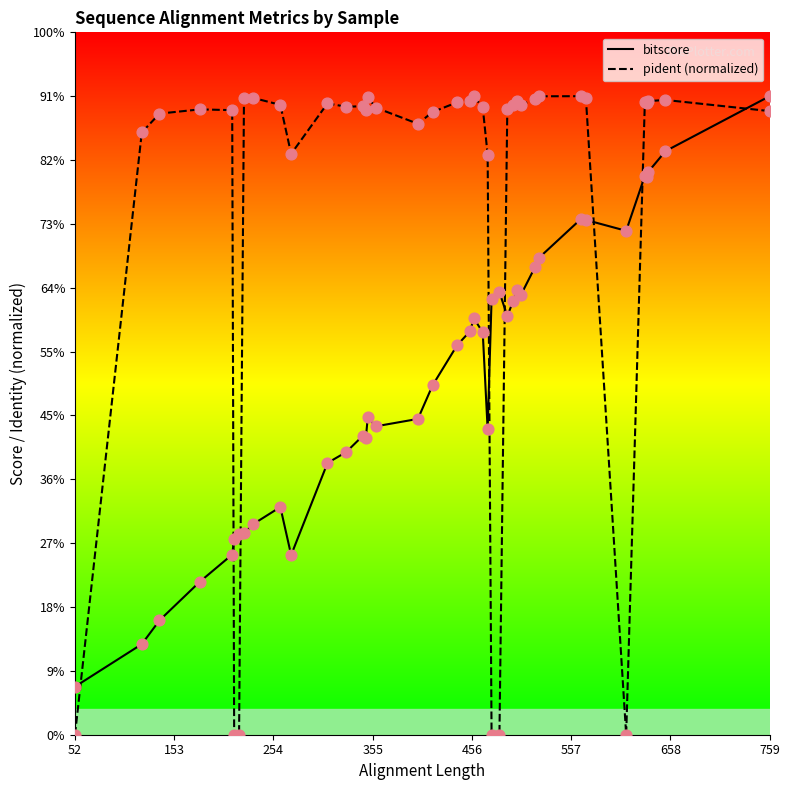

What are all the series names shown in the legend?

bitscore, pident (normalized)